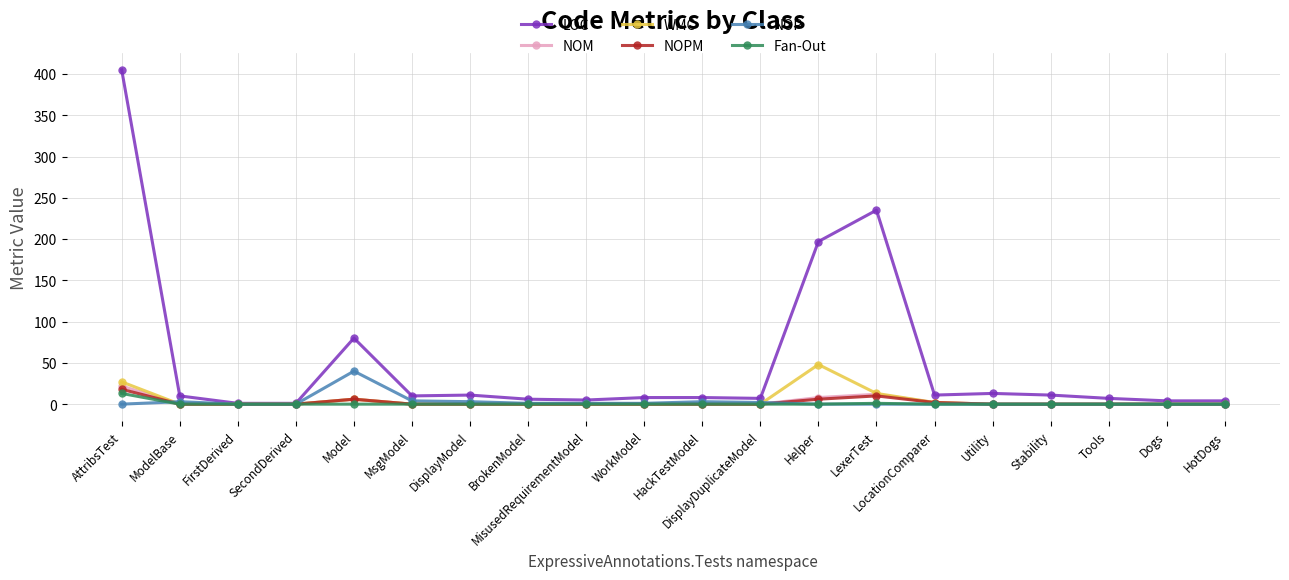

What is the sum of all WMC values?

96